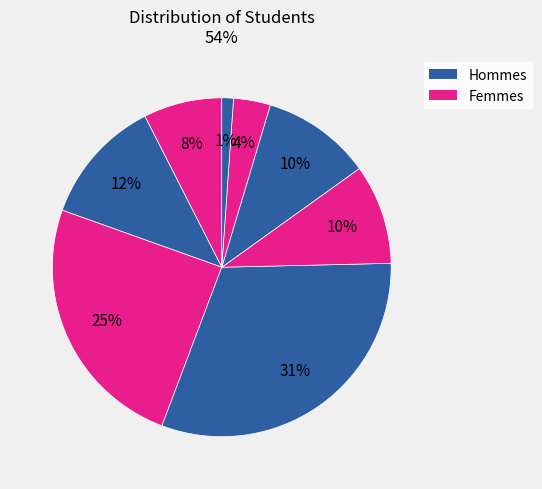

Count the number of slices in the pie.

8